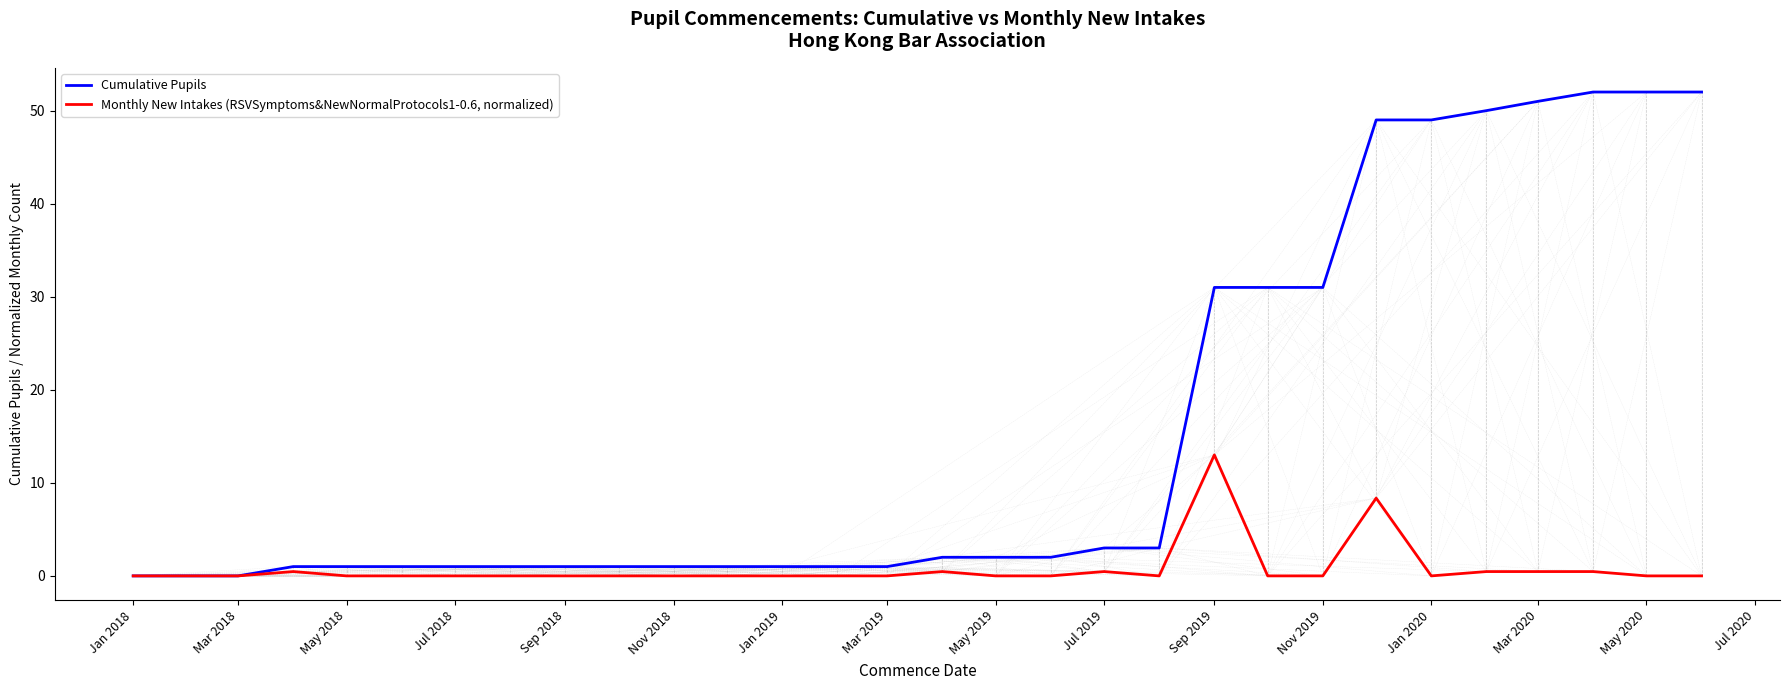

Which series has the largest total across all categories?

Cumulative Pupils